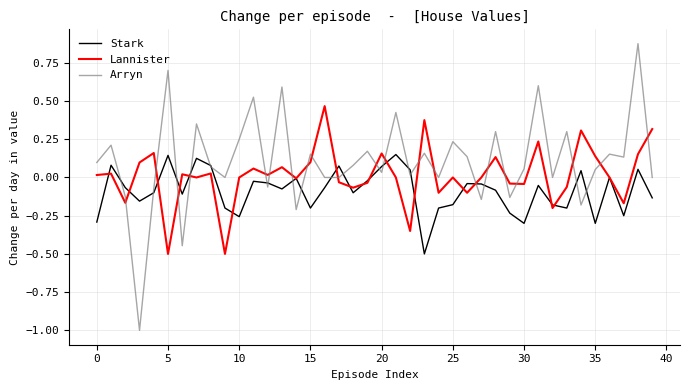

Rank the series by their average value, from highest to lowest.

Arryn, Lannister, Stark